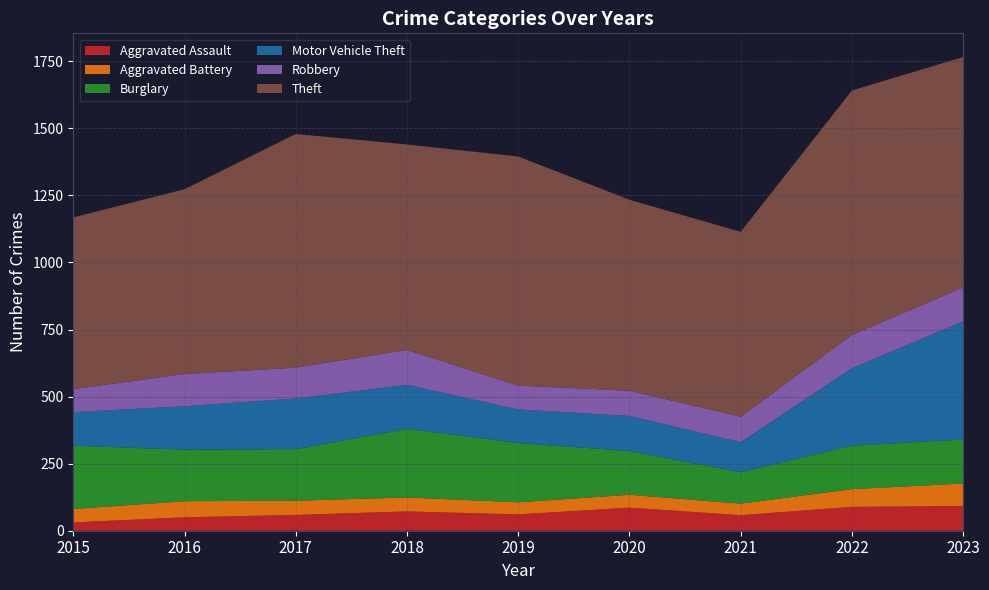

Reading left to right, what are all the values shown in this chart?

Aggravated Assault: 31	50	59	72	61	86	58	89	92
Aggravated Battery: 50	60	53	52	45	48	43	66	84
Burglary: 236	192	192	256	221	163	117	162	164
Motor Vehicle Theft: 125	162	189	164	125	131	112	289	440
Robbery: 86	120	115	130	89	94	95	124	127
Theft: 640	689	871	766	854	712	689	911	859